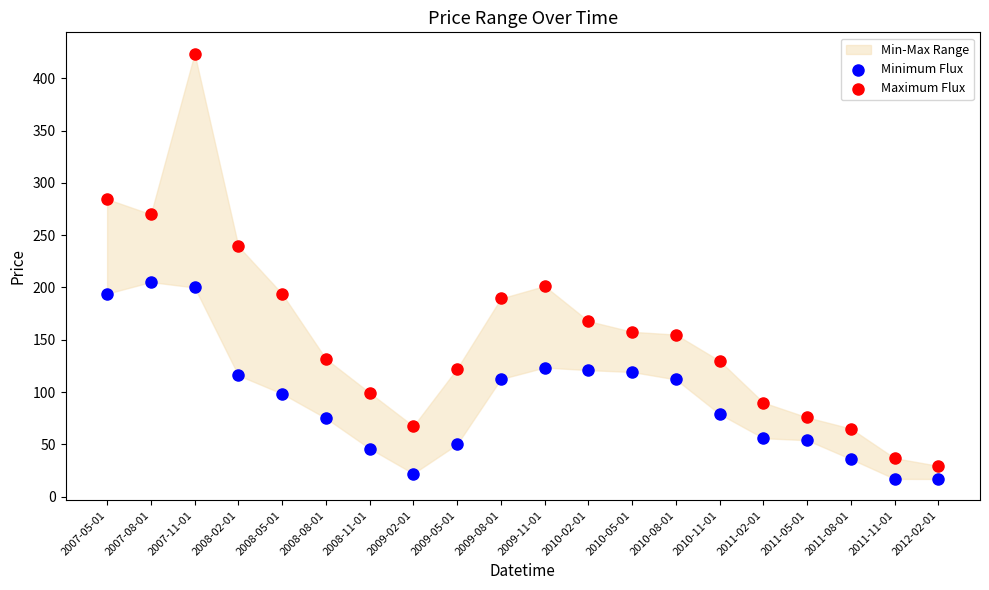

Which series reaches the maximum Y coordinate?

Maximum Flux